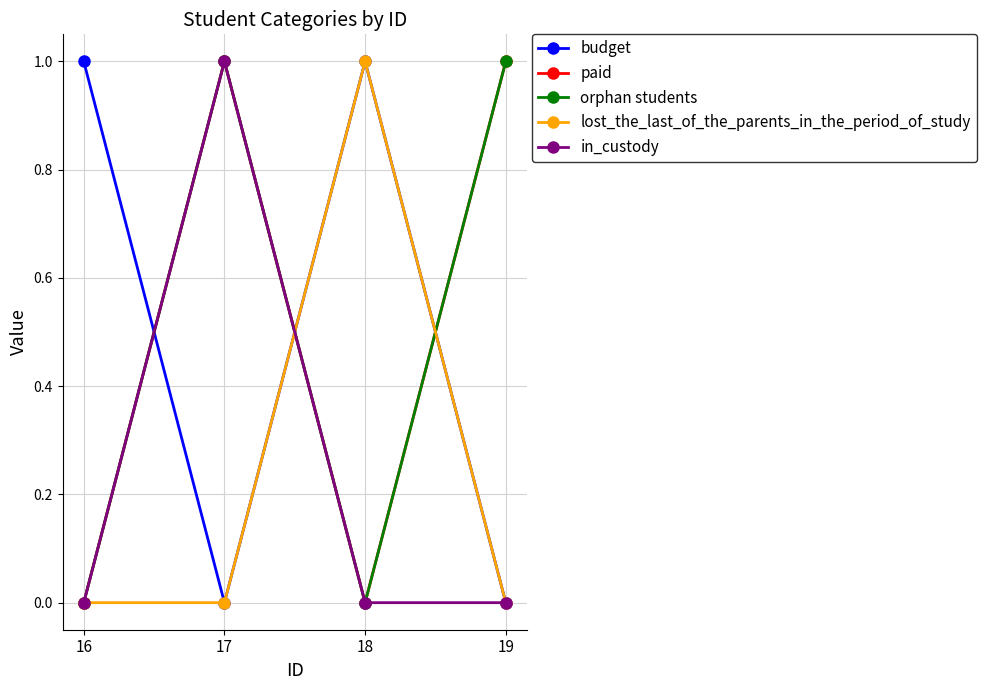

Does the chart have visible grid lines?

Yes